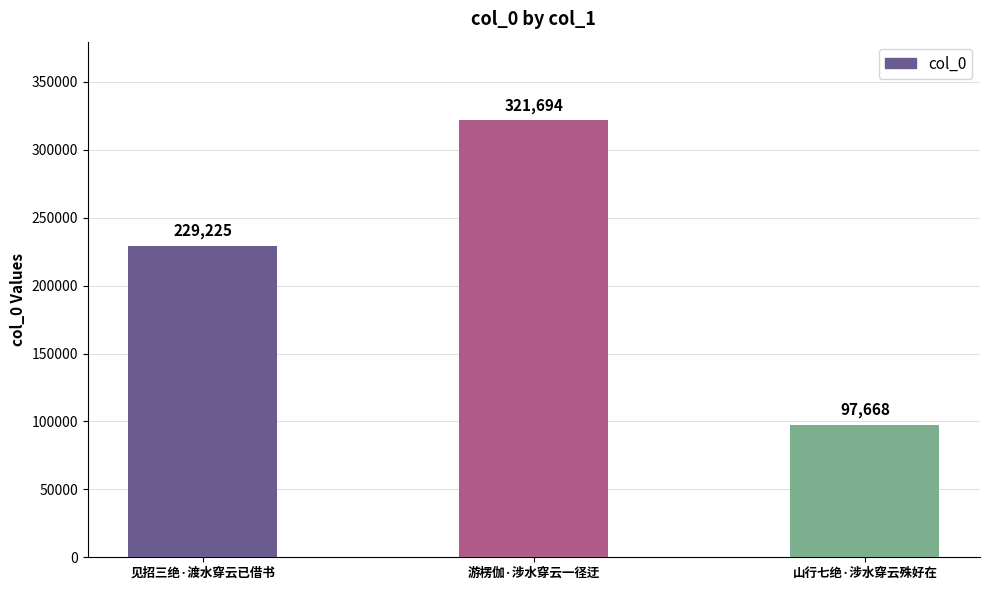

What is the smallest value displayed?

97668